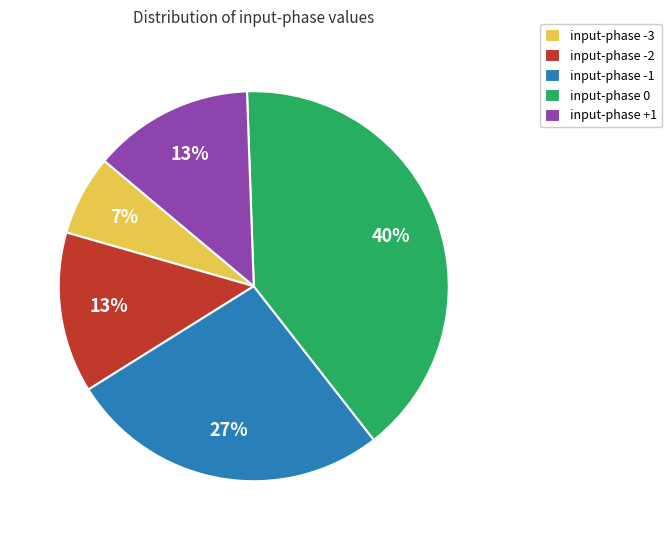

Do input-phase -3 and input-phase 0 together represent more than half of the pie?

No